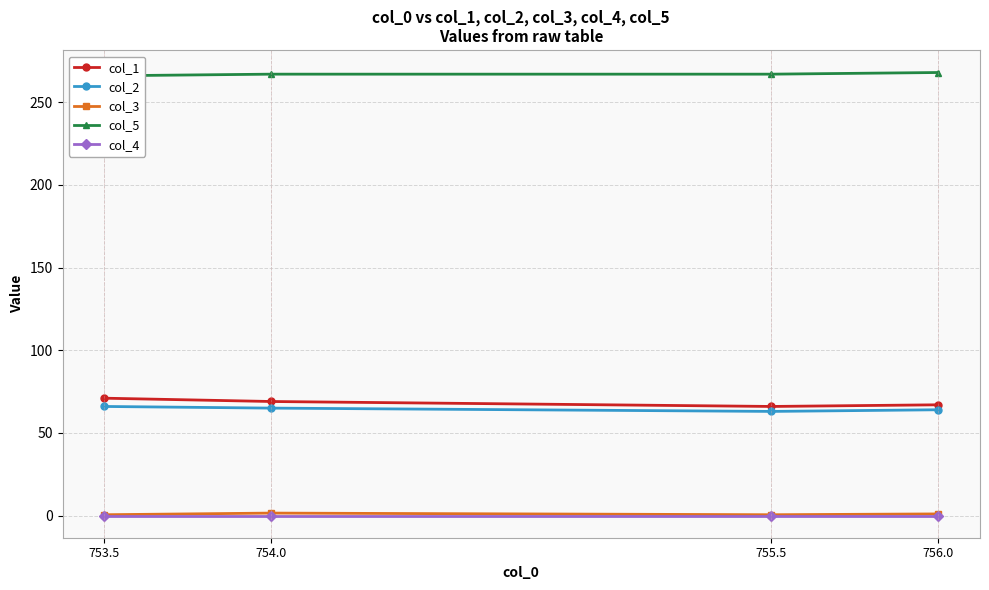

Does the chart display data point markers on the line(s)?

Yes